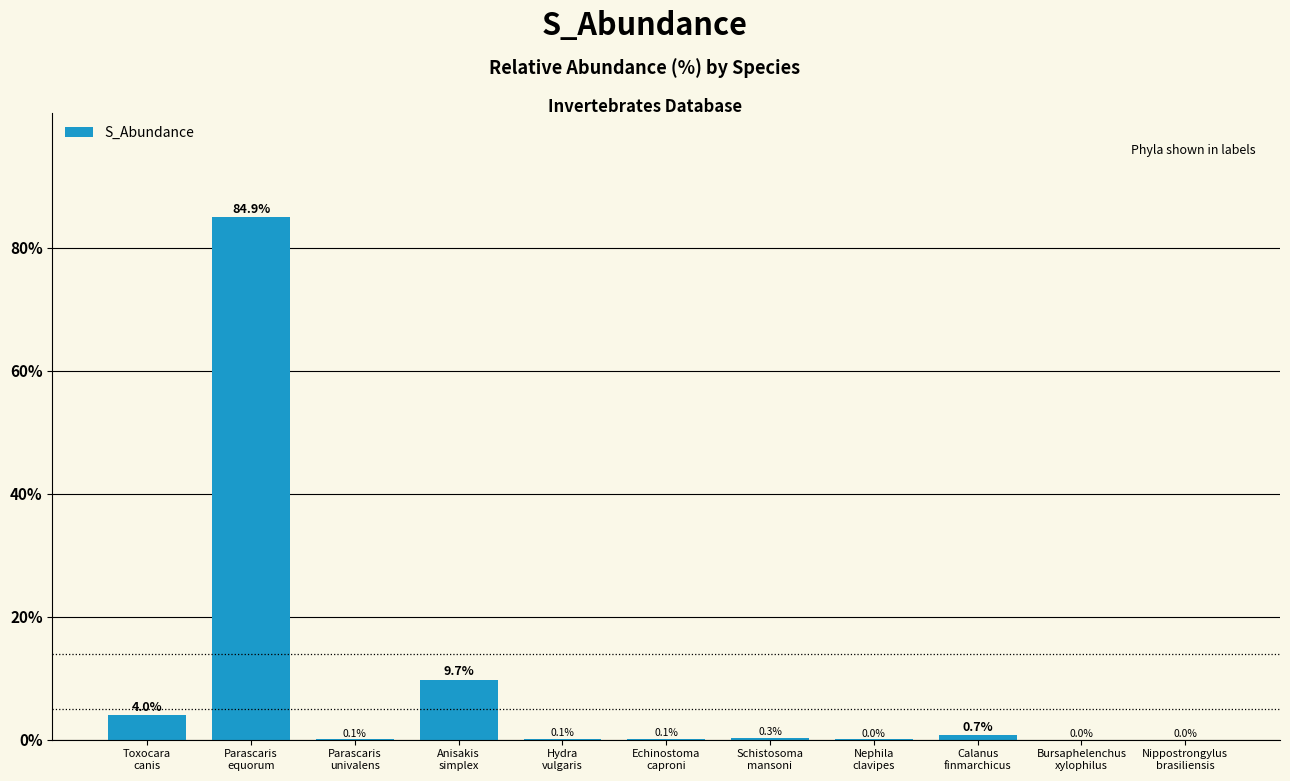

Between Schistosoma
mansoni and Parascaris
univalens, which is larger?

Schistosoma
mansoni